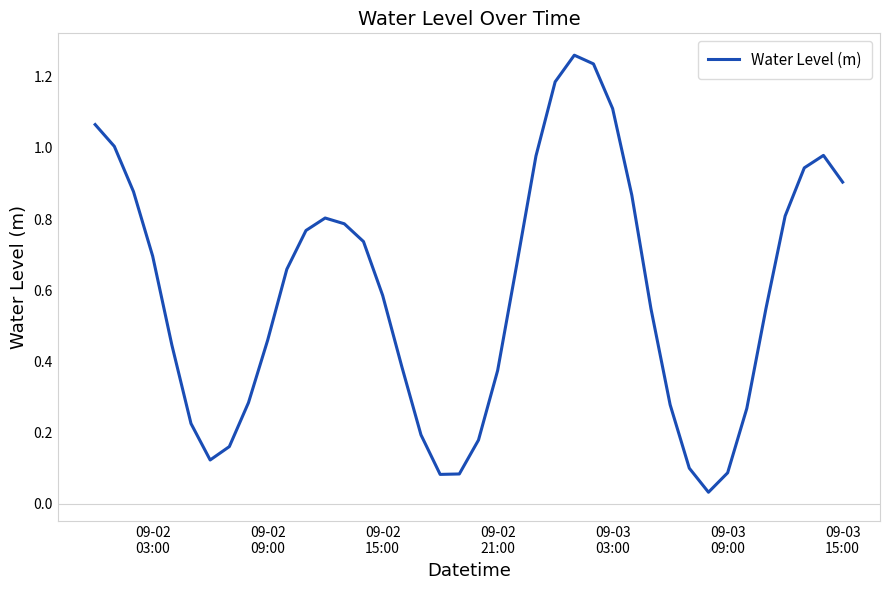

Reading left to right, transcribe all the data shown in this chart.

1.1	1.0	0.9	0.7	0.4	0.2	0.1	0.2	0.3	0.5	0.7	0.8	0.8	0.8	0.7	0.6	0.4	0.2	0.1	0.1	0.2	0.4	0.7	1.0	1.2	1.3	1.2	1.1	0.9	0.5	0.3	0.1	0.0	0.1	0.3	0.5	0.8	0.9	1.0	0.9